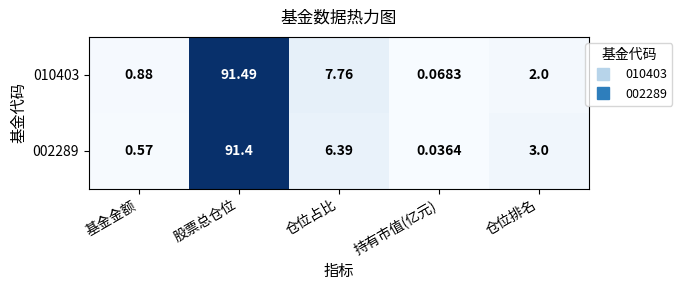

At which label does 002289 first exceed 3?

股票总仓位